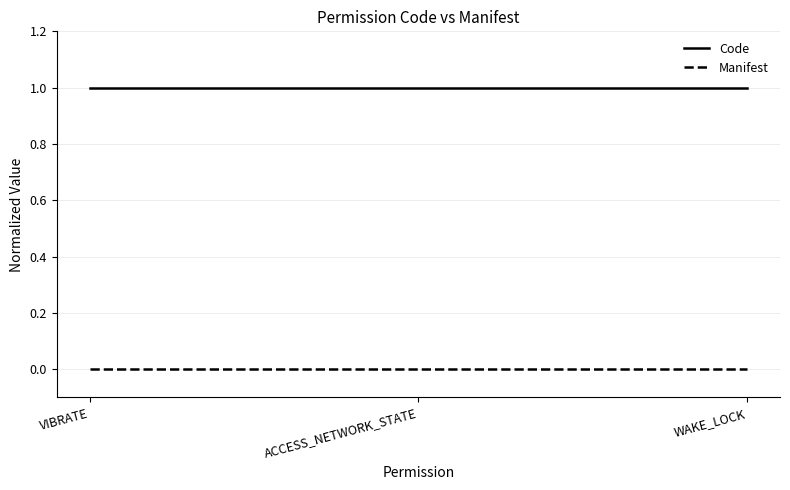

Which series has the largest total across all categories?

Code